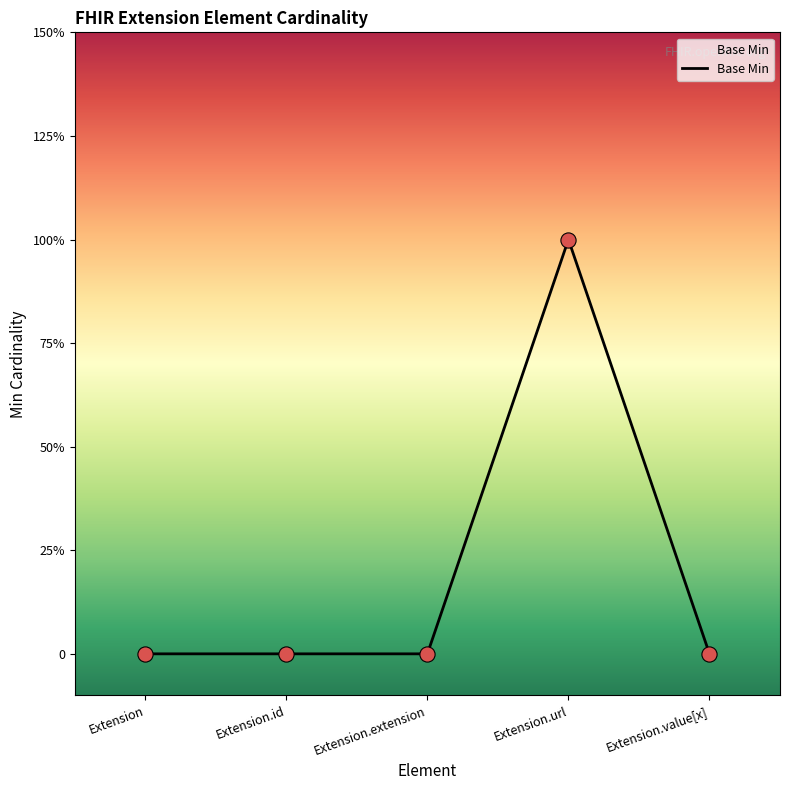

Between Extension.extension and Extension.url, which is larger?

Extension.url